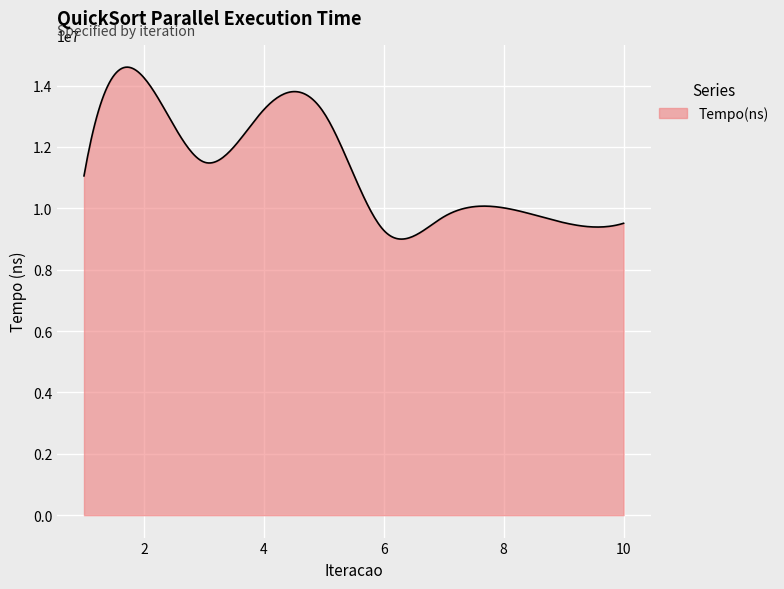

What is the difference between the maximum and minimum values?

5604717.1